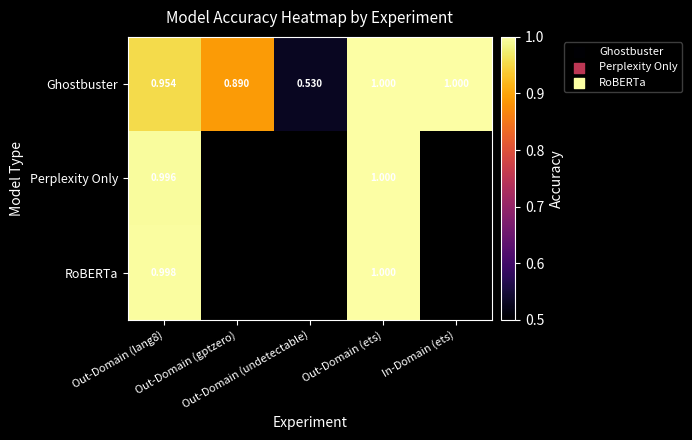

How many categories are shown in the chart?

5